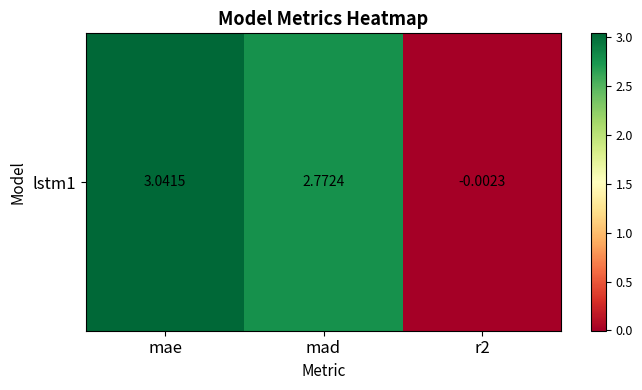

The value at mae is 0.7. True or false?

False